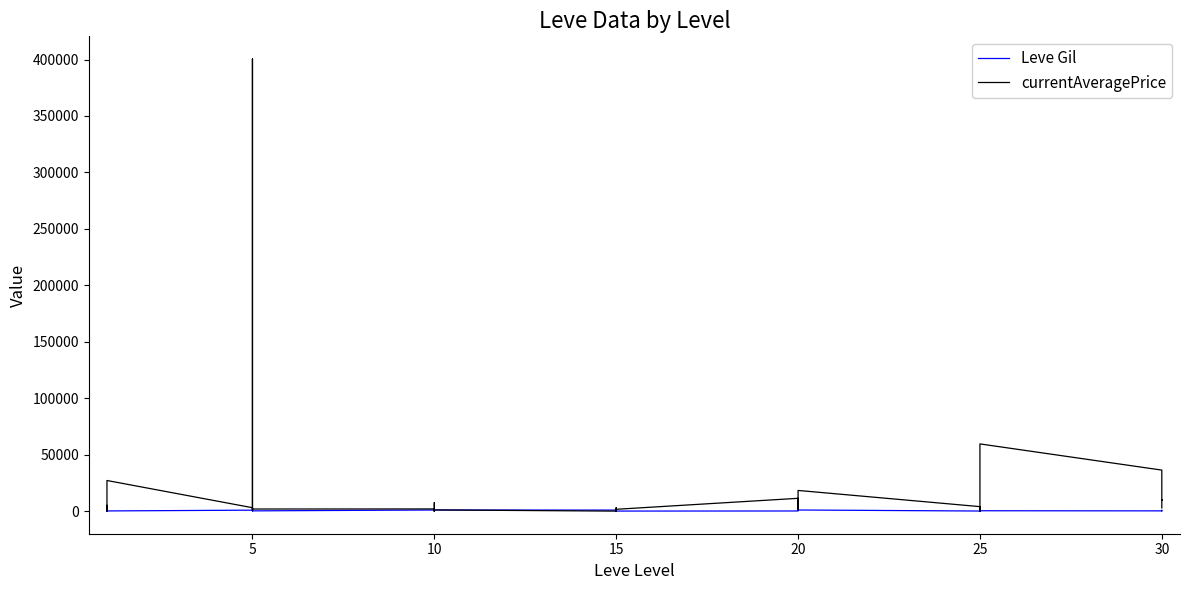

True or false: Leve Gil has more than 2 points higher than both neighbors.

True